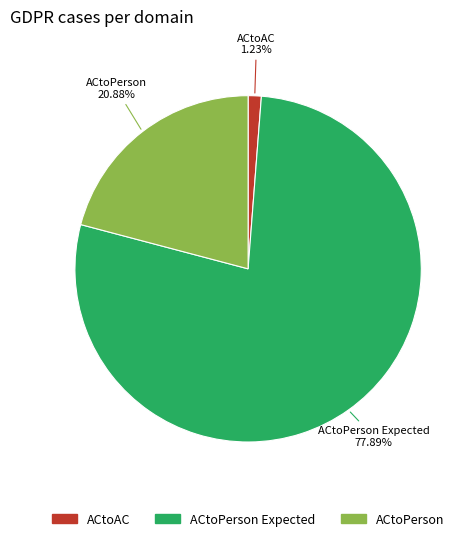

Is there a majority slice in this chart?

Yes